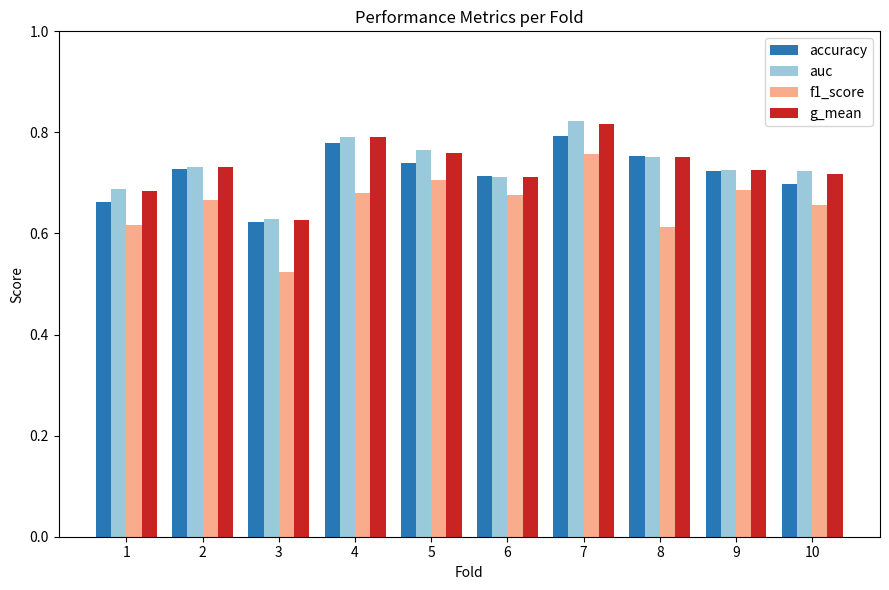

How many bars are there in total?

40